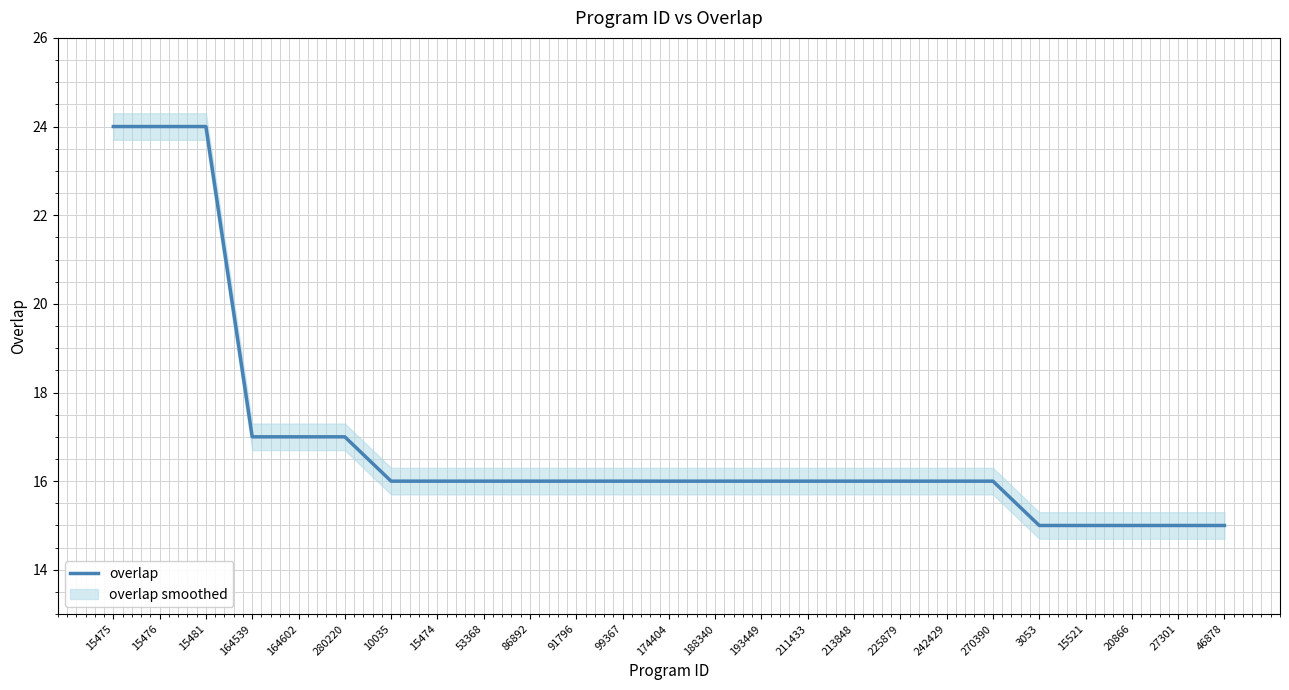

What is the value of the 11th point from the left?

16